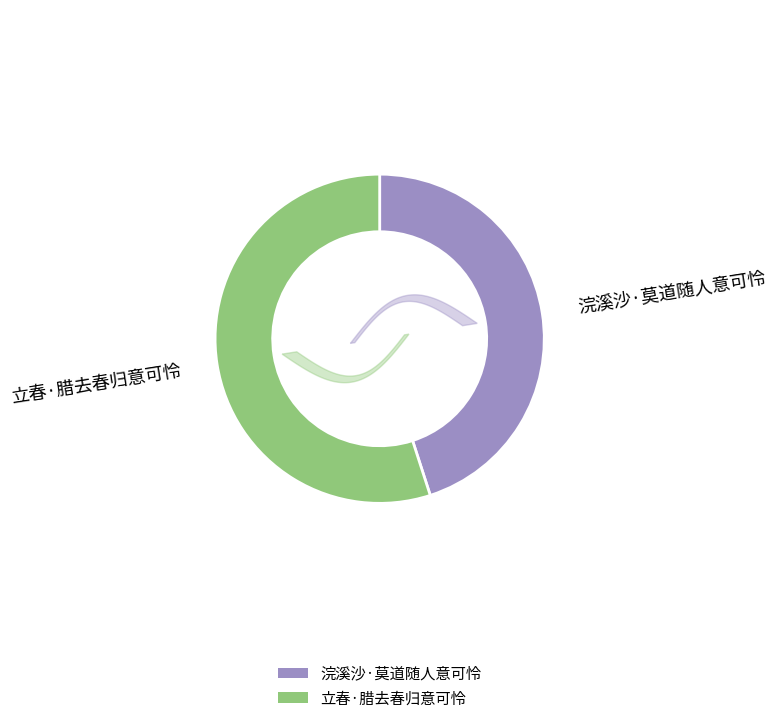

What is the change in value from 浣溪沙·莫道随人意可怜 to 立春·腊去春归意可怜?

+66271